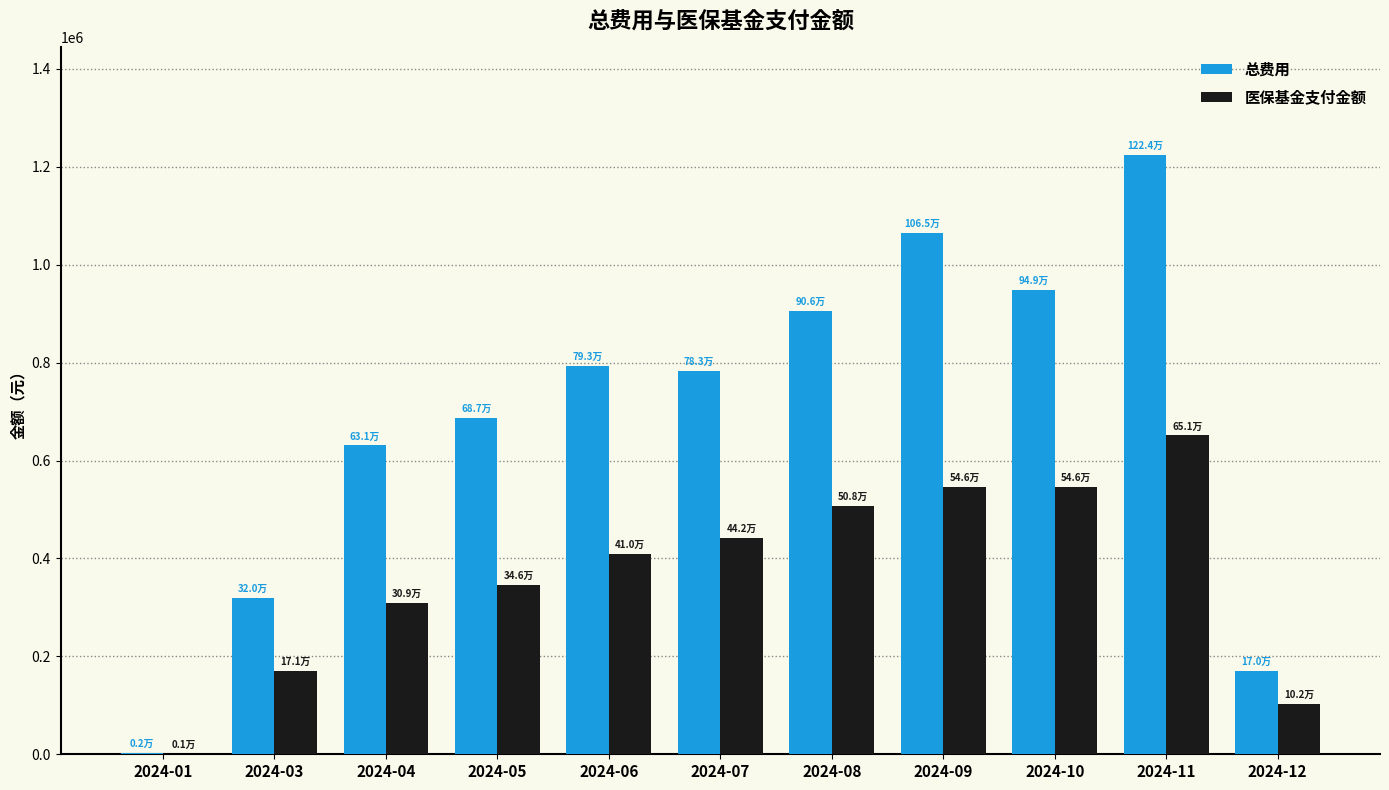

Which category has the highest value in the 总费用 series?

2024-11